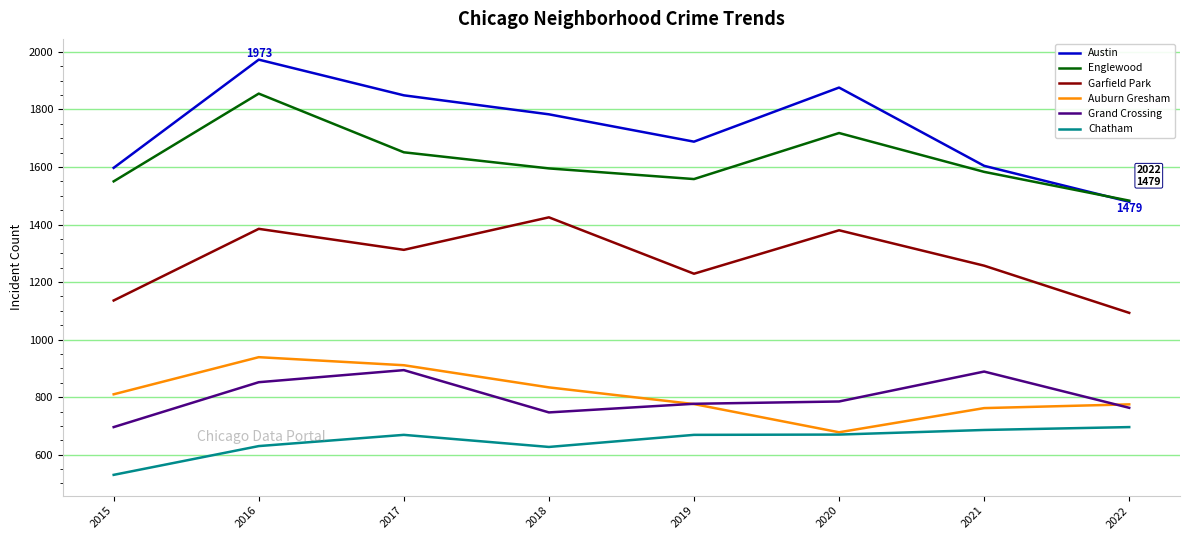

Is it true that Chatham equals 1205 at 2020?

False